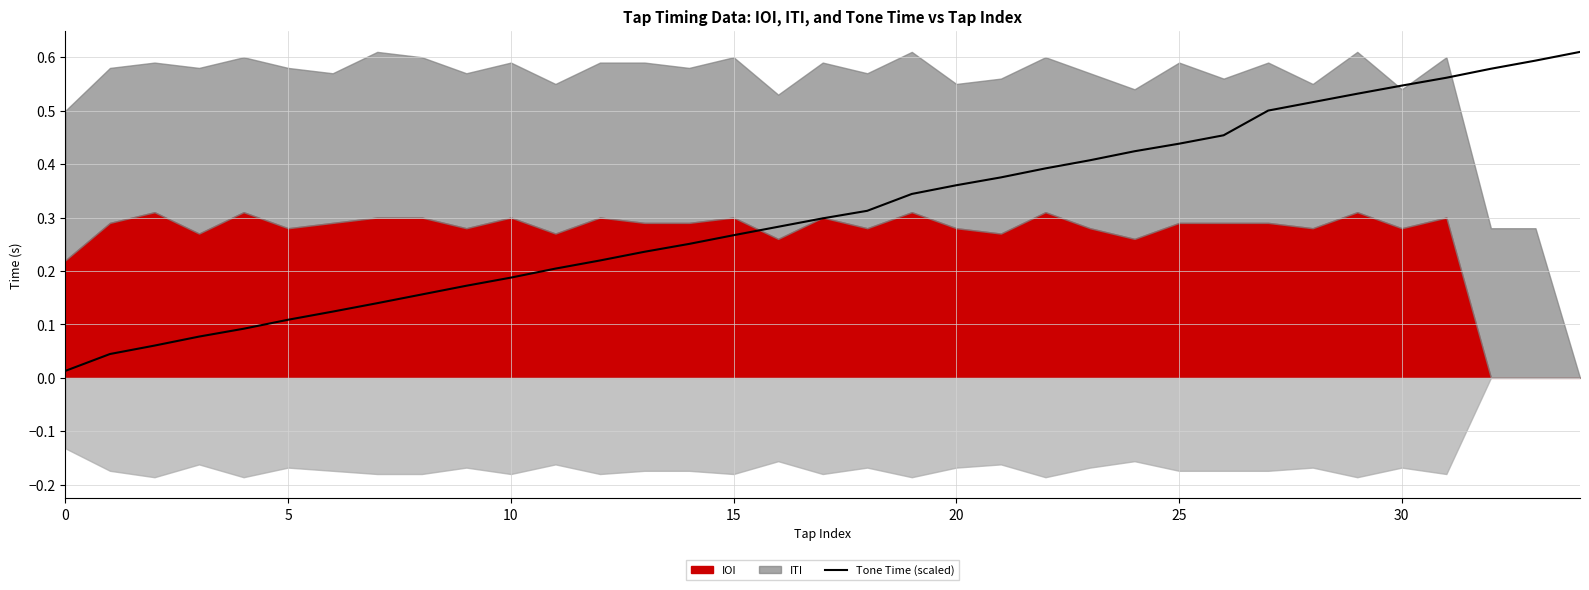

True or false: the data shows 0.1 at 5.

False